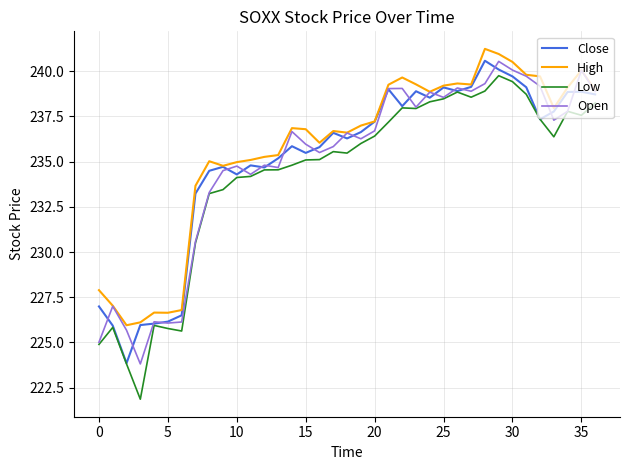

True or false: Low and High cross at least once.

False